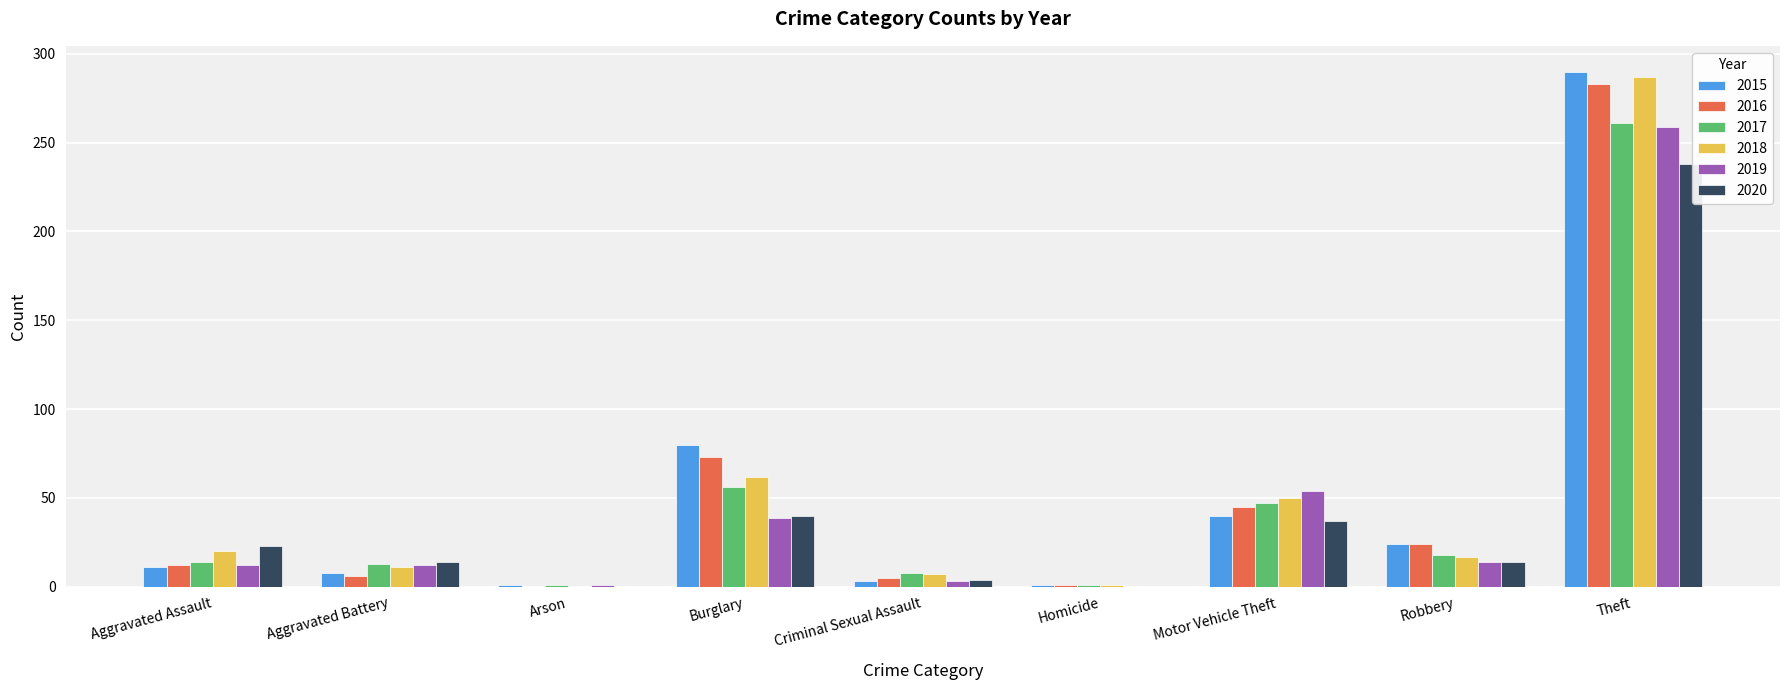

At which category does the chart reach its peak across all series?

Theft